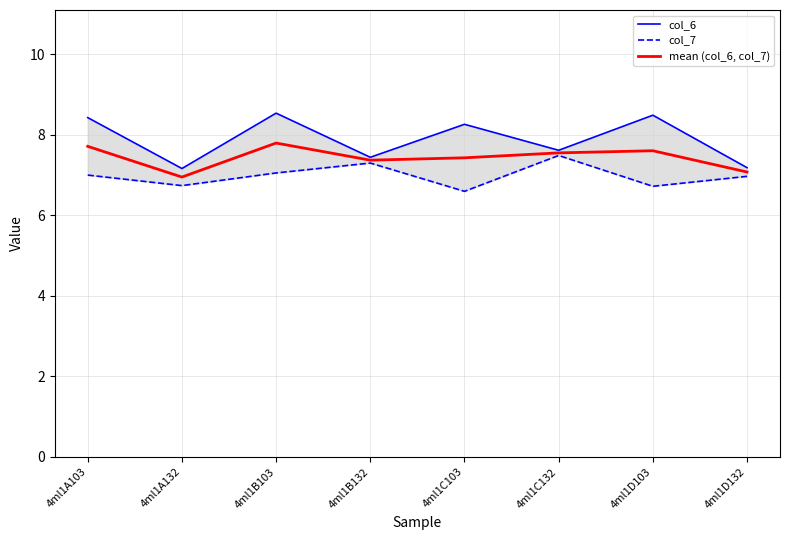

What is the difference between the highest and lowest values at 4ml1B103?

1.5